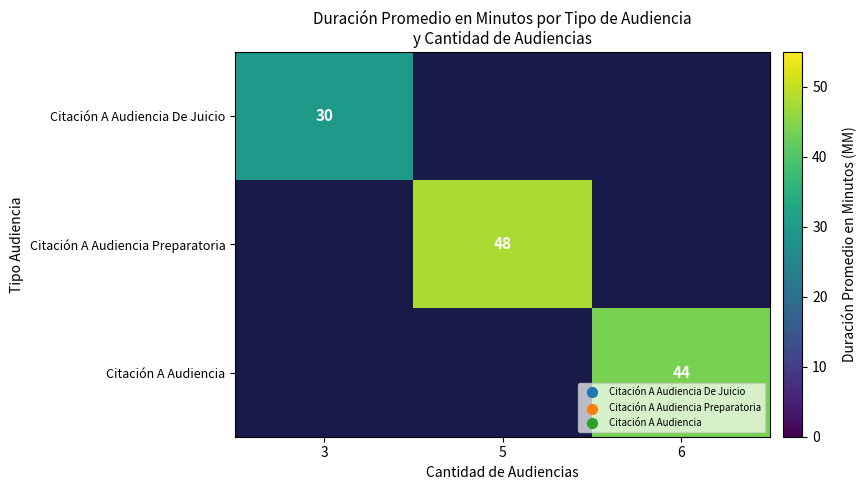

Is it true that Citación A Audiencia De Juicio equals 13 at 3?

False